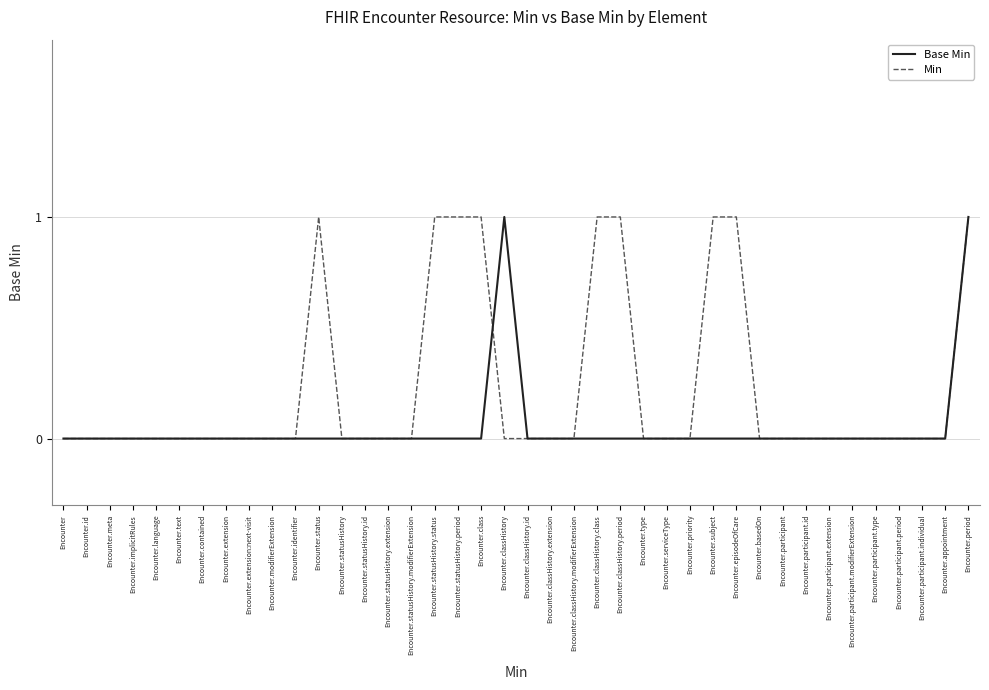

What position from the right is Encounter.participant?

9